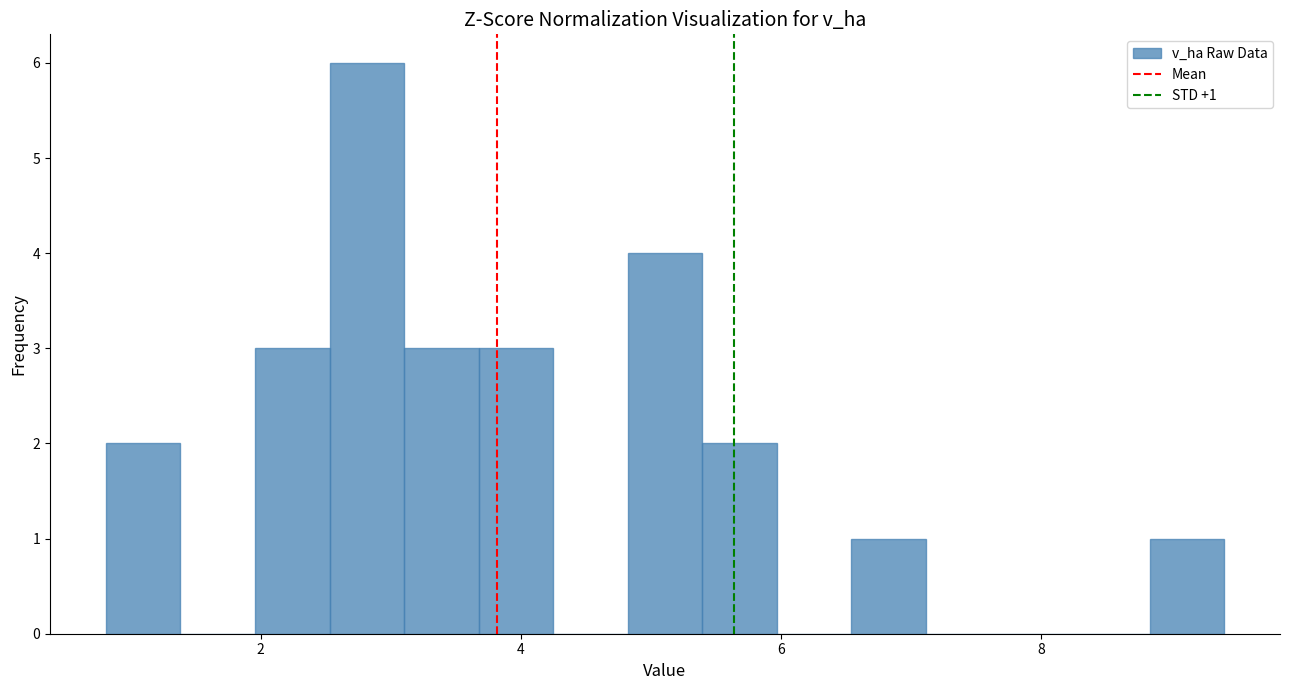

Read against the x-axis, roughly where is the centre of the tallest bar?

2.8